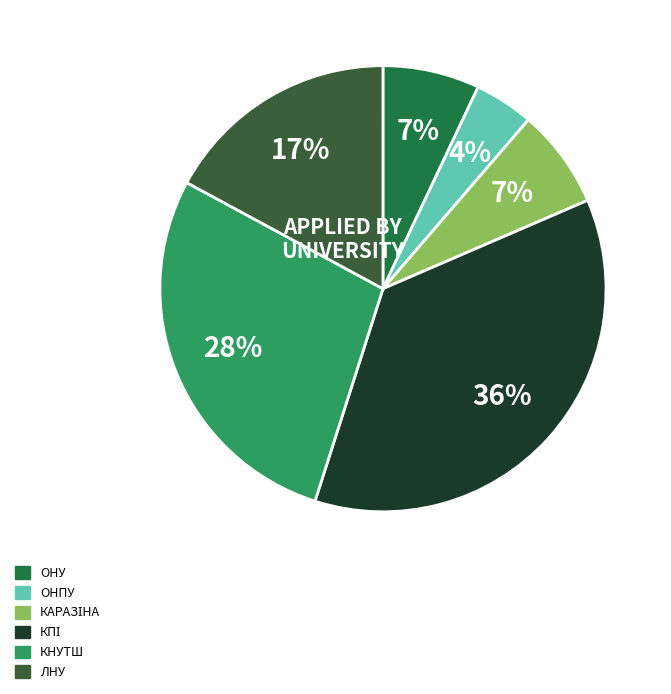

How many segments does this pie chart have?

6